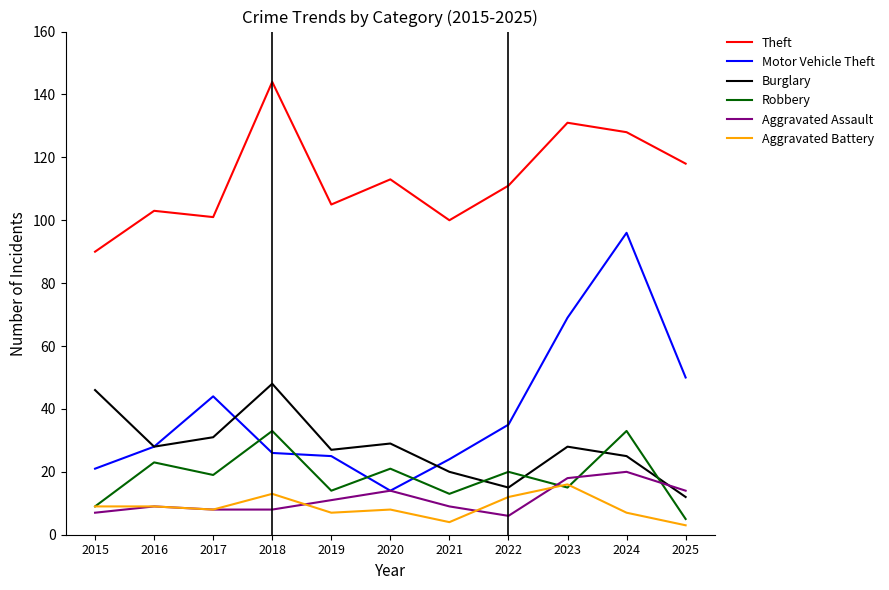

Which label corresponds to the largest value in the chart?

2018